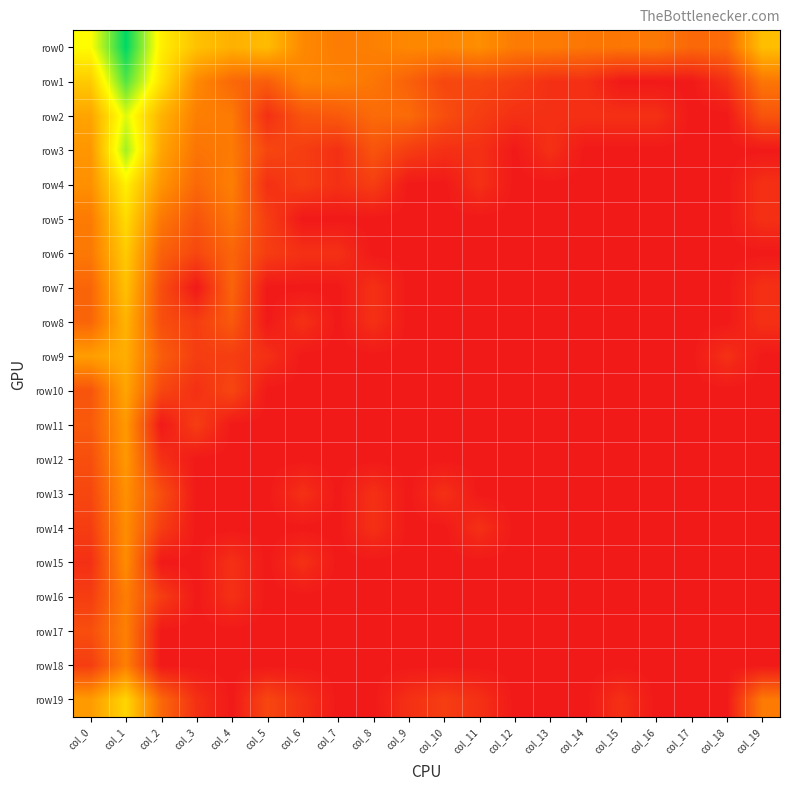

Reading left to right, transcribe all the data shown in this chart.

row0: col_0=6.9	col_1=10.4	col_2=6.5	col_3=5.1	col_4=4.6	col_5=4.9	col_6=3.4	col_7=3.0	col_8=3.1	col_9=3.4	col_10=3.3	col_11=3.6	col_12=3.0	col_13=3.0	col_14=2.8	col_15=2.8	col_16=2.9	col_17=2.4	col_18=2.5	col_19=5.0
row1: col_0=5.4	col_1=9.3	col_2=6.1	col_3=3.4	col_4=2.4	col_5=2.1	col_6=3.2	col_7=3.1	col_8=2.8	col_9=2.2	col_10=1.4	col_11=1.4	col_12=1.1	col_13=0.7	col_14=0.7	col_15=0.0	col_16=0.0	col_17=0.0	col_18=0.7	col_19=2.8
row2: col_0=4.2	col_1=7.4	col_2=4.7	col_3=3.1	col_4=2.9	col_5=0.7	col_6=1.8	col_7=1.9	col_8=2.5	col_9=2.5	col_10=1.6	col_11=1.1	col_12=0.7	col_13=0.7	col_14=0.7	col_15=0.7	col_16=0.7	col_17=0.0	col_18=0.0	col_19=1.8
row3: col_0=3.8	col_1=8.2	col_2=4.3	col_3=2.8	col_4=2.9	col_5=1.4	col_6=1.1	col_7=0.7	col_8=1.8	col_9=1.1	col_10=0.7	col_11=0.7	col_12=0.0	col_13=0.7	col_14=0.0	col_15=0.0	col_16=0.0	col_17=0.0	col_18=0.0	col_19=0.0
row4: col_0=3.6	col_1=6.5	col_2=3.8	col_3=2.4	col_4=3.1	col_5=0.7	col_6=1.1	col_7=0.7	col_8=1.1	col_9=0.0	col_10=0.0	col_11=0.7	col_12=0.0	col_13=0.0	col_14=0.0	col_15=0.0	col_16=0.0	col_17=0.0	col_18=0.0	col_19=0.7
row5: col_0=2.9	col_1=5.9	col_2=2.9	col_3=1.8	col_4=2.8	col_5=1.1	col_6=0.0	col_7=0.0	col_8=0.0	col_9=0.0	col_10=0.0	col_11=0.0	col_12=0.0	col_13=0.0	col_14=0.0	col_15=0.0	col_16=0.0	col_17=0.0	col_18=0.0	col_19=0.7
row6: col_0=2.9	col_1=5.4	col_2=2.2	col_3=1.4	col_4=2.3	col_5=1.1	col_6=0.7	col_7=0.7	col_8=0.0	col_9=0.0	col_10=0.0	col_11=0.0	col_12=0.0	col_13=0.0	col_14=0.0	col_15=0.0	col_16=0.0	col_17=0.0	col_18=0.0	col_19=0.0
row7: col_0=2.3	col_1=5.1	col_2=1.6	col_3=0.0	col_4=2.3	col_5=0.0	col_6=0.0	col_7=0.0	col_8=0.7	col_9=0.0	col_10=0.0	col_11=0.0	col_12=0.0	col_13=0.0	col_14=0.0	col_15=0.0	col_16=0.0	col_17=0.0	col_18=0.0	col_19=0.7
row8: col_0=2.3	col_1=4.7	col_2=1.6	col_3=1.1	col_4=1.9	col_5=0.0	col_6=0.7	col_7=0.0	col_8=0.7	col_9=0.0	col_10=0.0	col_11=0.0	col_12=0.0	col_13=0.0	col_14=0.0	col_15=0.0	col_16=0.0	col_17=0.0	col_18=0.0	col_19=0.7
row9: col_0=4.0	col_1=4.5	col_2=2.1	col_3=1.1	col_4=1.1	col_5=0.7	col_6=0.0	col_7=0.0	col_8=0.0	col_9=0.0	col_10=0.0	col_11=0.0	col_12=0.0	col_13=0.0	col_14=0.0	col_15=0.0	col_16=0.0	col_17=0.0	col_18=0.7	col_19=0.0
row10: col_0=1.8	col_1=4.2	col_2=1.4	col_3=0.7	col_4=1.4	col_5=0.0	col_6=0.0	col_7=0.0	col_8=0.0	col_9=0.0	col_10=0.0	col_11=0.0	col_12=0.0	col_13=0.0	col_14=0.0	col_15=0.0	col_16=0.0	col_17=0.0	col_18=0.0	col_19=0.0
row11: col_0=1.9	col_1=3.9	col_2=0.0	col_3=1.1	col_4=0.0	col_5=0.0	col_6=0.0	col_7=0.0	col_8=0.0	col_9=0.0	col_10=0.0	col_11=0.0	col_12=0.0	col_13=0.0	col_14=0.0	col_15=0.0	col_16=0.0	col_17=0.0	col_18=0.0	col_19=0.0
row12: col_0=1.6	col_1=3.9	col_2=0.7	col_3=0.0	col_4=0.0	col_5=0.0	col_6=0.0	col_7=0.0	col_8=0.0	col_9=0.0	col_10=0.0	col_11=0.0	col_12=0.0	col_13=0.0	col_14=0.0	col_15=0.0	col_16=0.0	col_17=0.0	col_18=0.0	col_19=0.0
row13: col_0=1.4	col_1=3.6	col_2=1.6	col_3=0.0	col_4=0.0	col_5=0.0	col_6=0.7	col_7=0.0	col_8=0.7	col_9=0.0	col_10=0.7	col_11=0.0	col_12=0.0	col_13=0.0	col_14=0.0	col_15=0.0	col_16=0.0	col_17=0.0	col_18=0.0	col_19=0.0
row14: col_0=1.1	col_1=3.5	col_2=1.1	col_3=0.0	col_4=0.0	col_5=0.0	col_6=0.0	col_7=0.0	col_8=0.7	col_9=0.0	col_10=0.0	col_11=0.7	col_12=0.0	col_13=0.0	col_14=0.0	col_15=0.0	col_16=0.0	col_17=0.0	col_18=0.0	col_19=0.0
row15: col_0=0.7	col_1=3.5	col_2=0.0	col_3=0.0	col_4=0.7	col_5=0.0	col_6=0.7	col_7=0.0	col_8=0.0	col_9=0.0	col_10=0.0	col_11=0.0	col_12=0.0	col_13=0.0	col_14=0.0	col_15=0.0	col_16=0.0	col_17=0.0	col_18=0.0	col_19=0.0
row16: col_0=1.1	col_1=3.0	col_2=1.1	col_3=0.0	col_4=0.7	col_5=0.0	col_6=0.0	col_7=0.0	col_8=0.0	col_9=0.0	col_10=0.0	col_11=0.0	col_12=0.0	col_13=0.0	col_14=0.0	col_15=0.0	col_16=0.0	col_17=0.0	col_18=0.0	col_19=0.0
row17: col_0=1.6	col_1=3.1	col_2=0.0	col_3=0.0	col_4=0.0	col_5=0.0	col_6=0.0	col_7=0.0	col_8=0.0	col_9=0.0	col_10=0.0	col_11=0.0	col_12=0.0	col_13=0.0	col_14=0.0	col_15=0.0	col_16=0.0	col_17=0.0	col_18=0.0	col_19=0.0
row18: col_0=1.1	col_1=3.1	col_2=0.0	col_3=0.0	col_4=0.0	col_5=0.0	col_6=0.0	col_7=0.0	col_8=0.0	col_9=0.0	col_10=0.0	col_11=0.0	col_12=0.0	col_13=0.0	col_14=0.0	col_15=0.0	col_16=0.0	col_17=0.0	col_18=0.0	col_19=0.0
row19: col_0=3.9	col_1=5.7	col_2=2.4	col_3=0.7	col_4=0.0	col_5=1.4	col_6=0.7	col_7=0.0	col_8=0.0	col_9=0.7	col_10=1.1	col_11=0.7	col_12=0.0	col_13=0.0	col_14=0.0	col_15=0.7	col_16=0.0	col_17=0.0	col_18=0.0	col_19=2.9